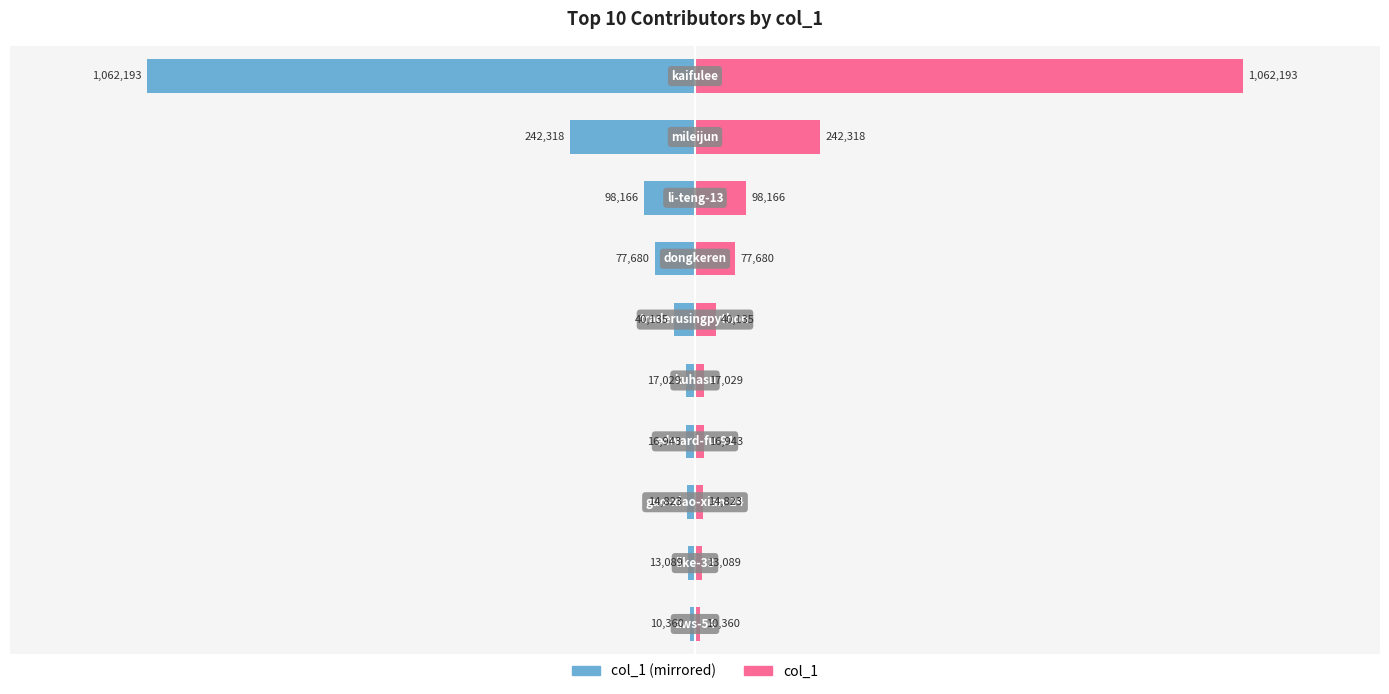

The value of col_1 (left) at 0 is -10360. True or false?

True